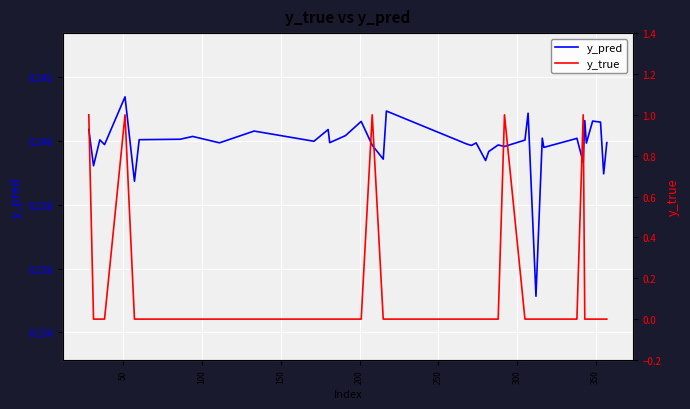

How many intersections are there between y_true and y_pred?

9